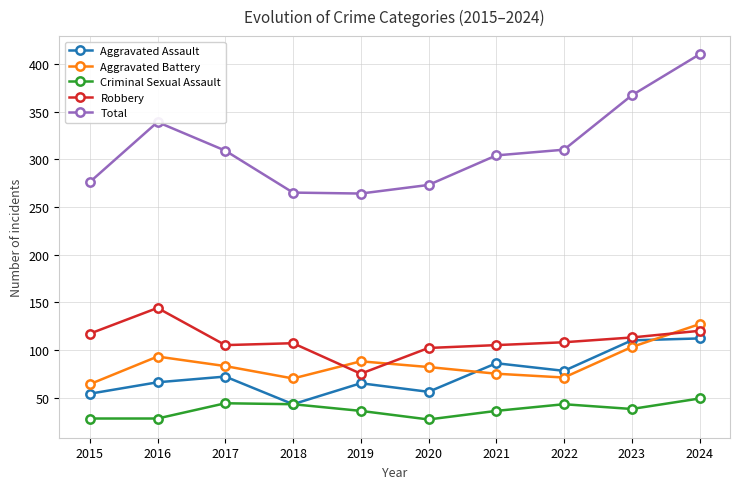

At which category does Robbery reach its first local peak?

2016